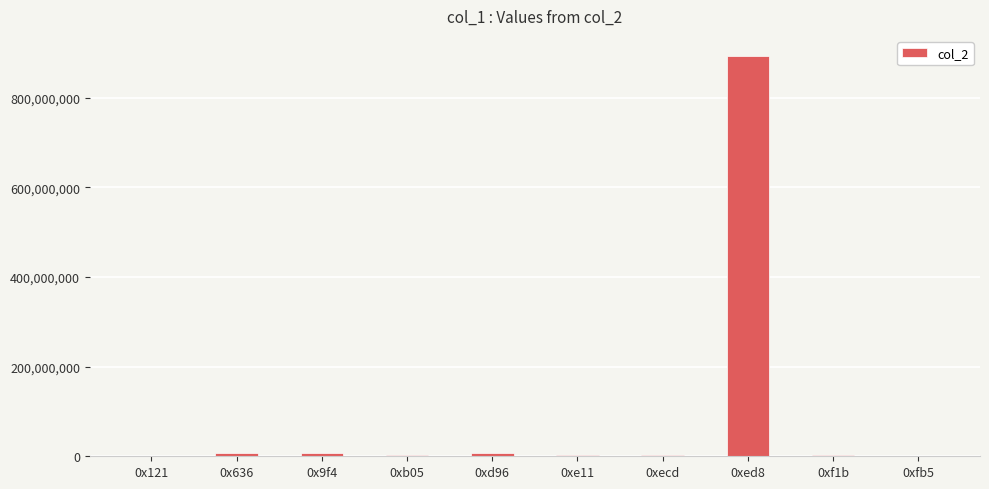

Which label corresponds to the largest value in the chart?

0xed8